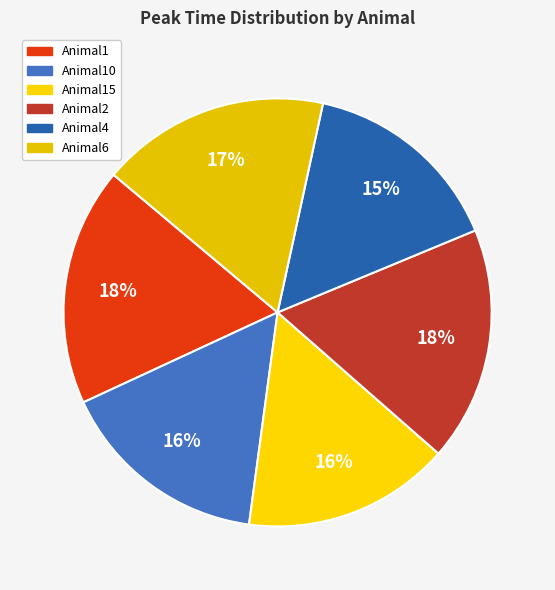

To the nearest percent, what is the average slice percentage?

17%